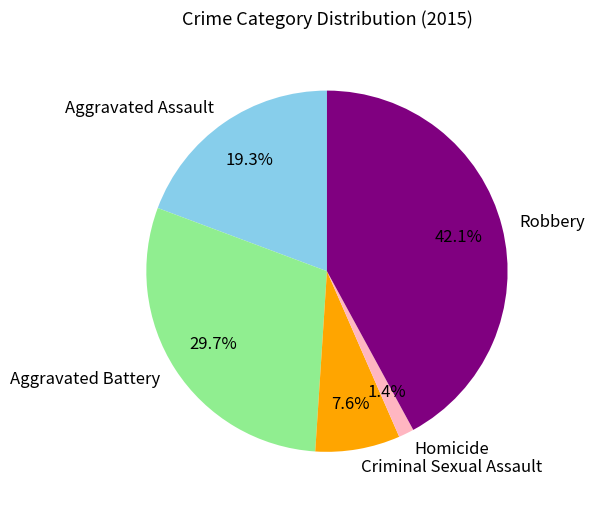

To the nearest percent, what is the average slice percentage?

20%